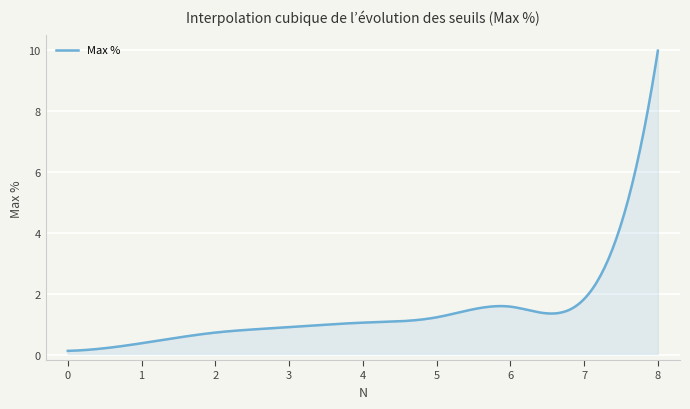

What is the greatest value displayed?

10.0